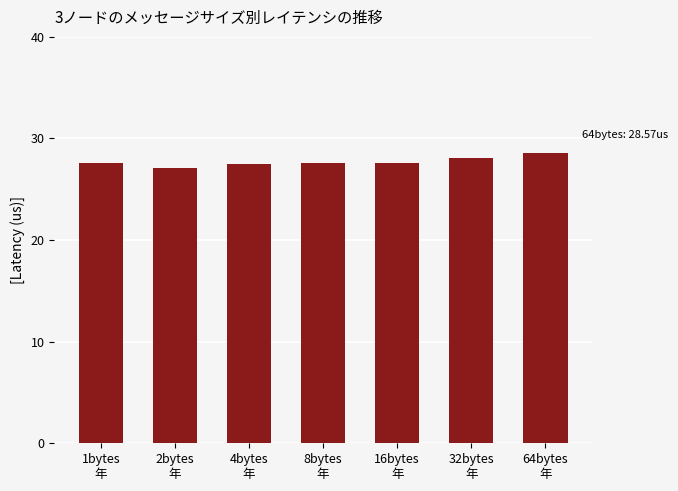

Does the chart contain stacked bars?

No